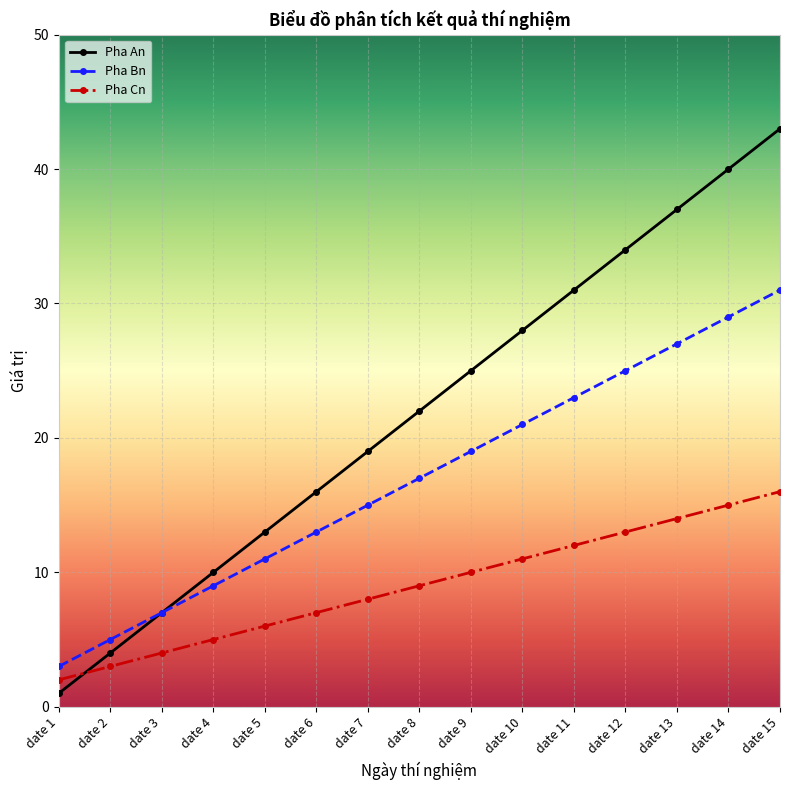

The value of Pha An at date 11 is 41. True or false?

False